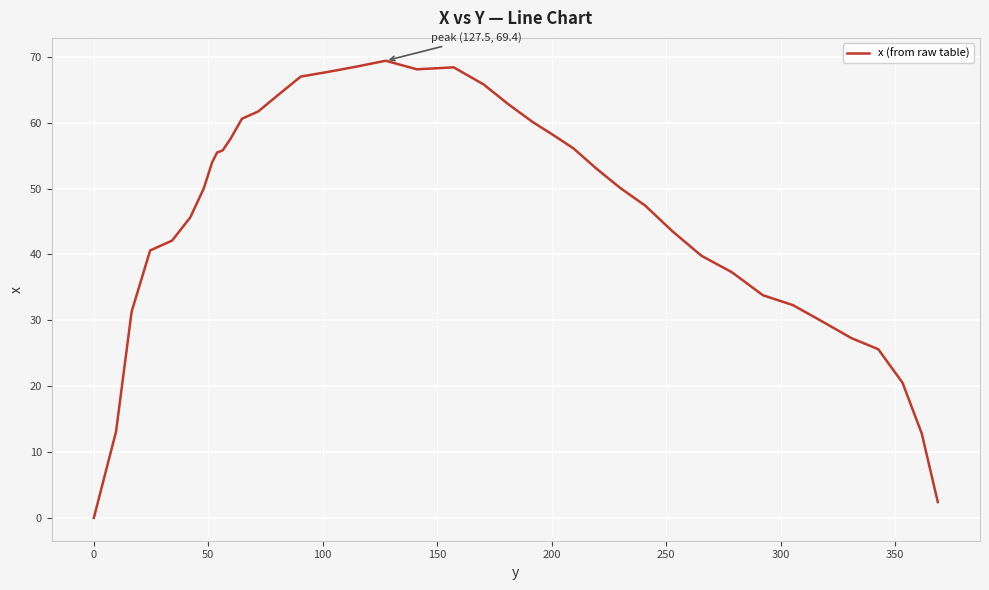

What is the difference between the maximum and minimum values?

69.4